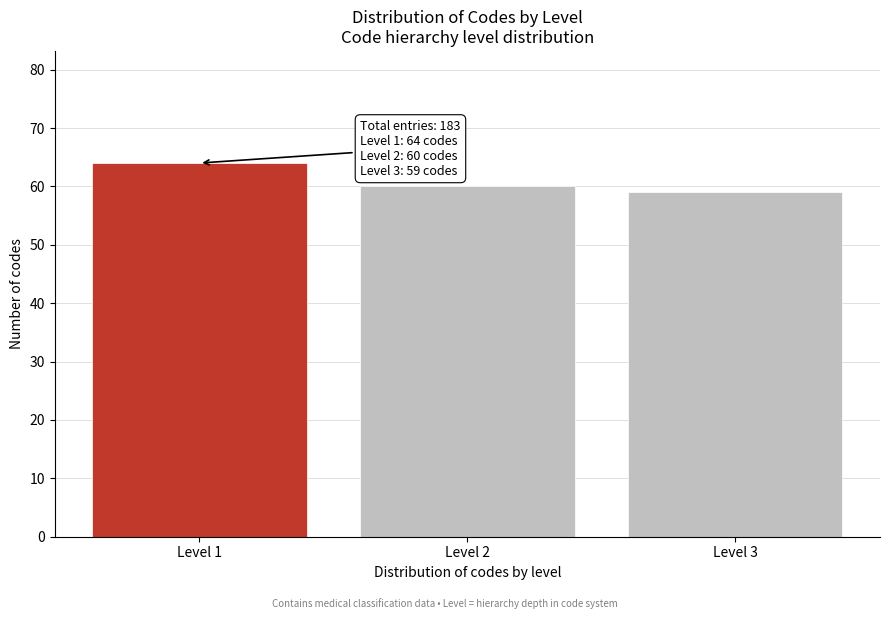

Reading right to left, list all the values displayed in this chart.

59	60	64